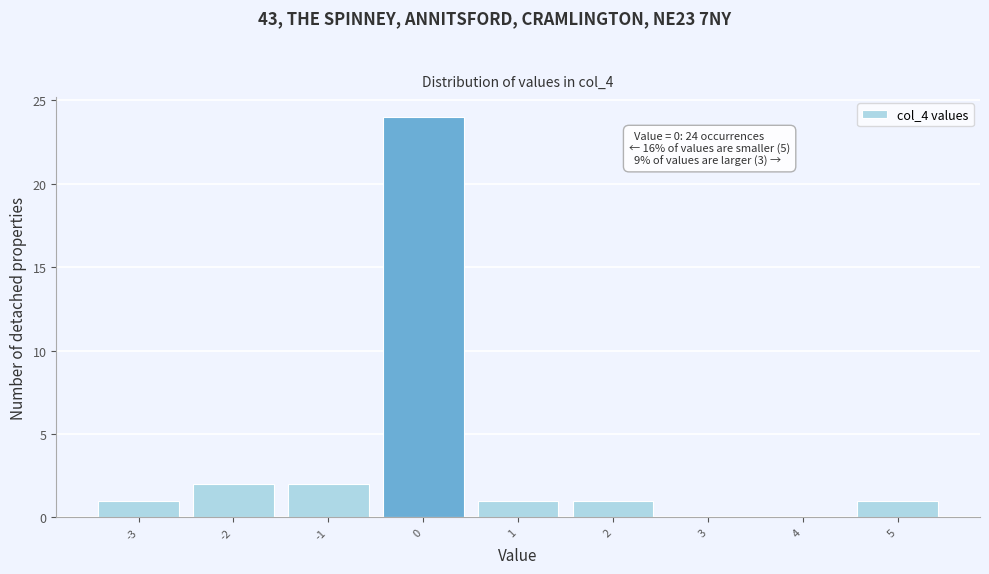

Which range on the x-axis has the tallest bar?

-0.5 to 0.5